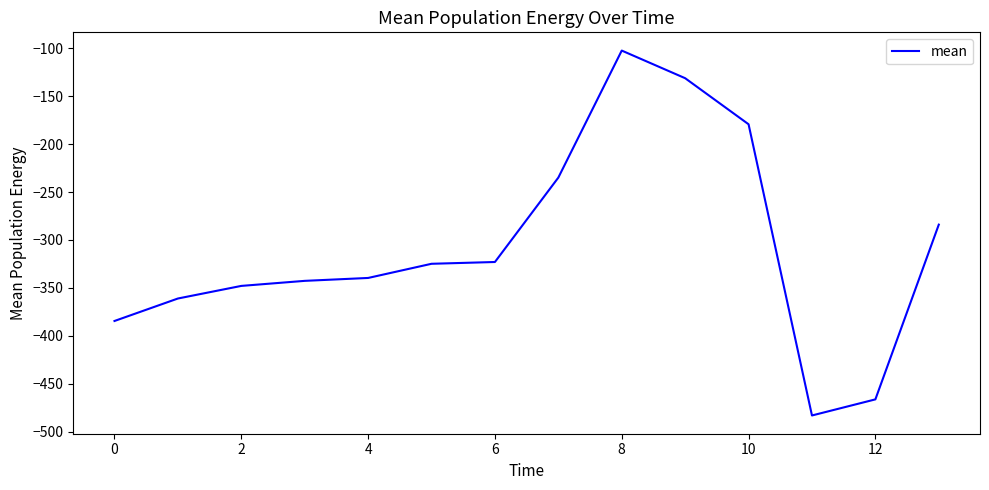

What is the difference between the maximum and minimum values?

381.0